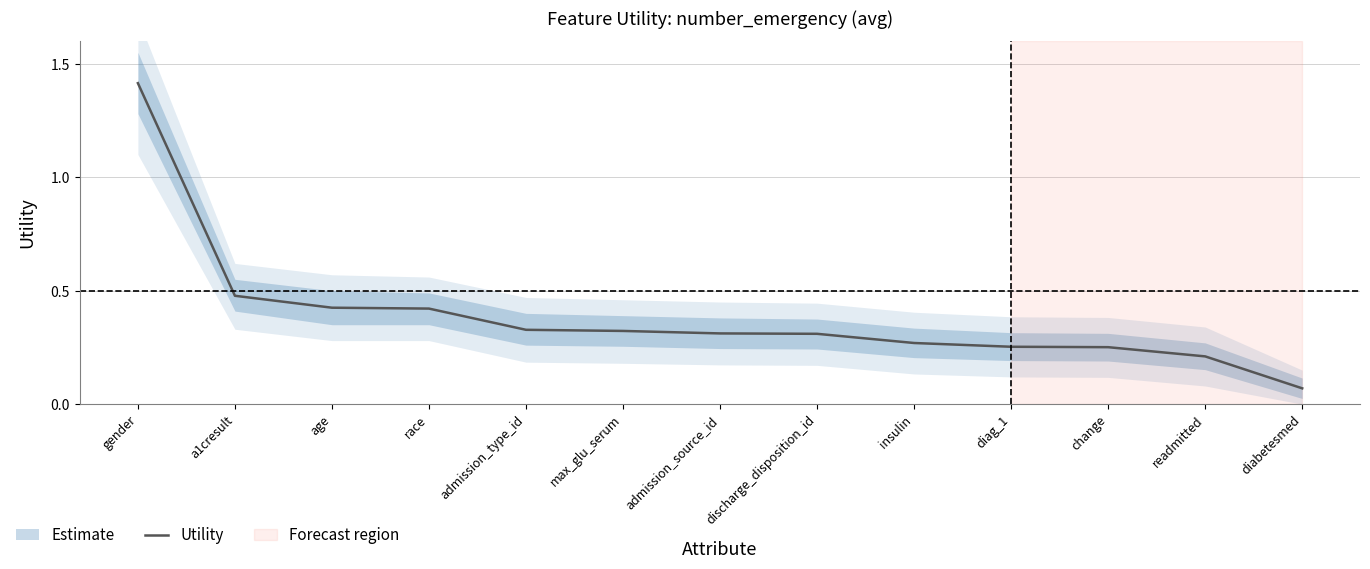

What is the label of the 1st point from the right?

diabetesmed